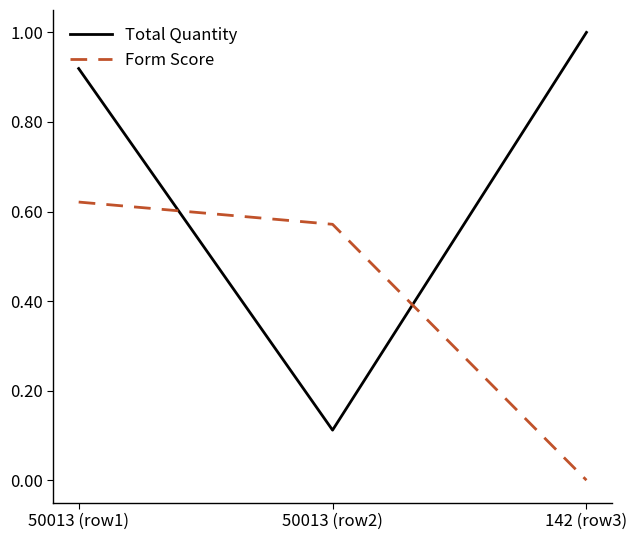

Rank the series by their maximum value, from highest to lowest.

Total Quantity, Form Score